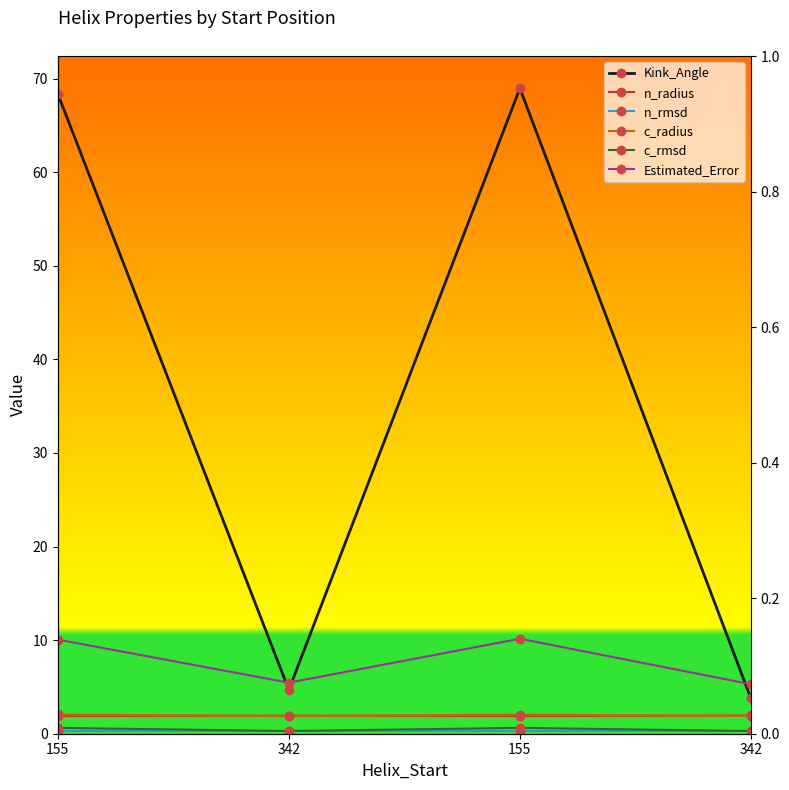

The Kink_Angle series shows 4.7 at 342. True or false?

True